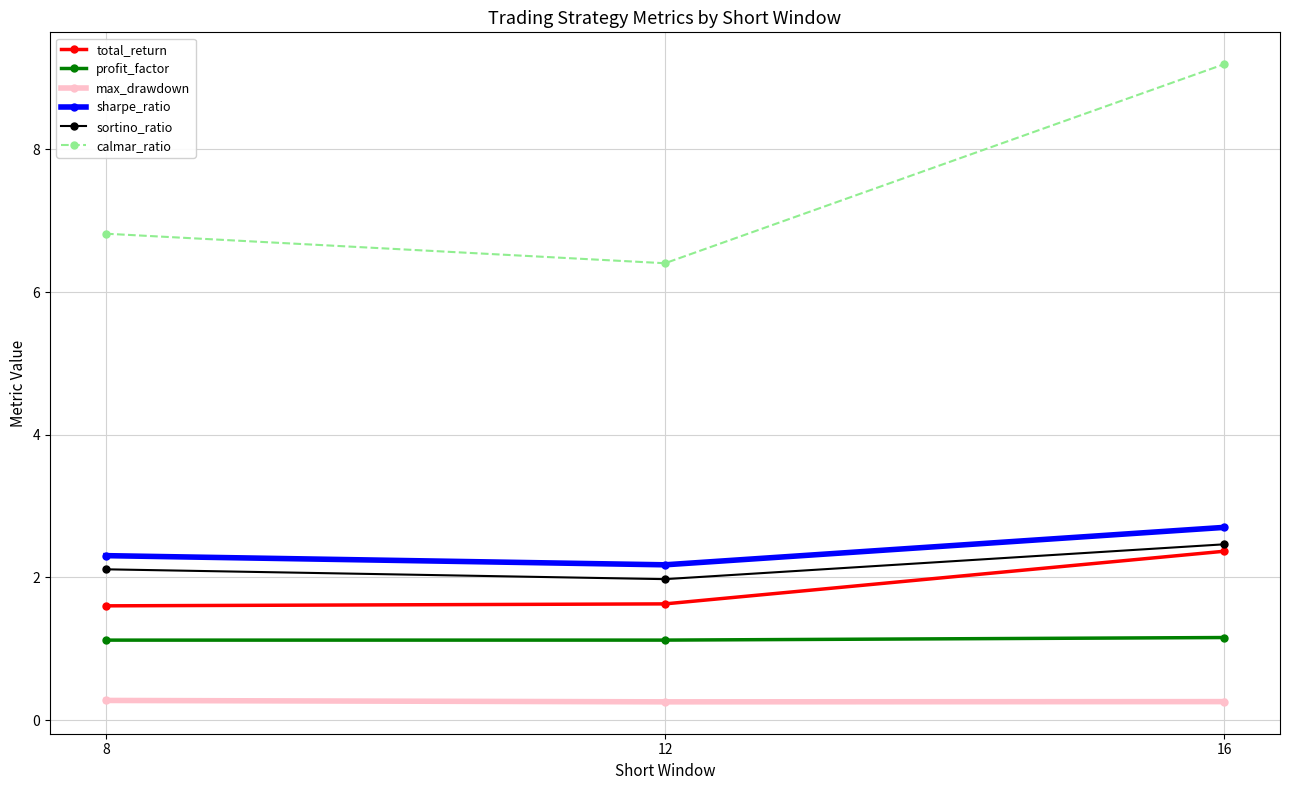

The value of total_return at 8 is 2.5. True or false?

False